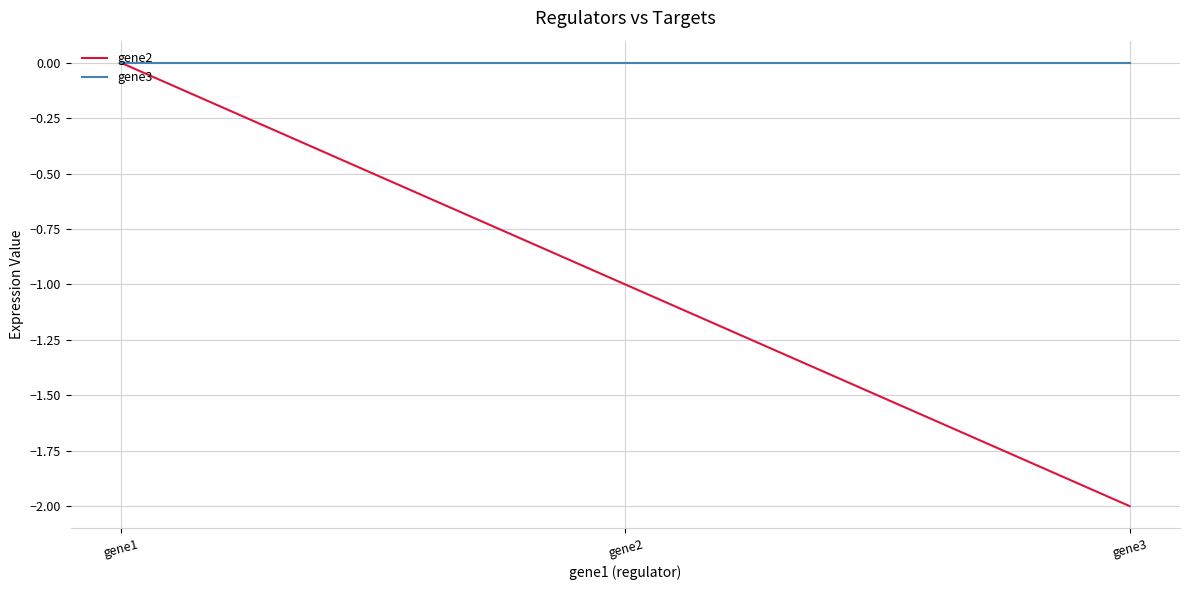

What is the minimum value shown in the chart?

-2.0